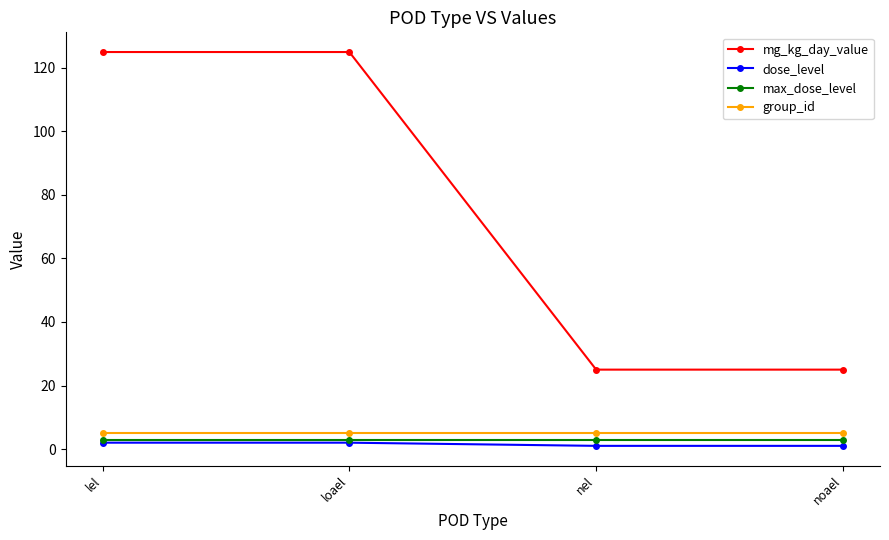

What is the total value across all series at lel?

135